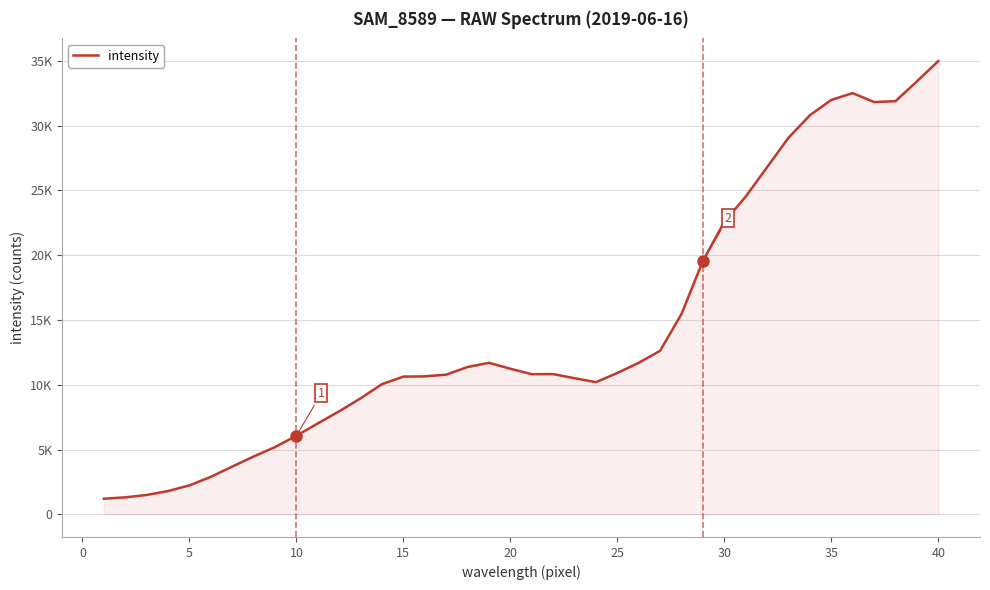

Does the chart have visible grid lines?

Yes